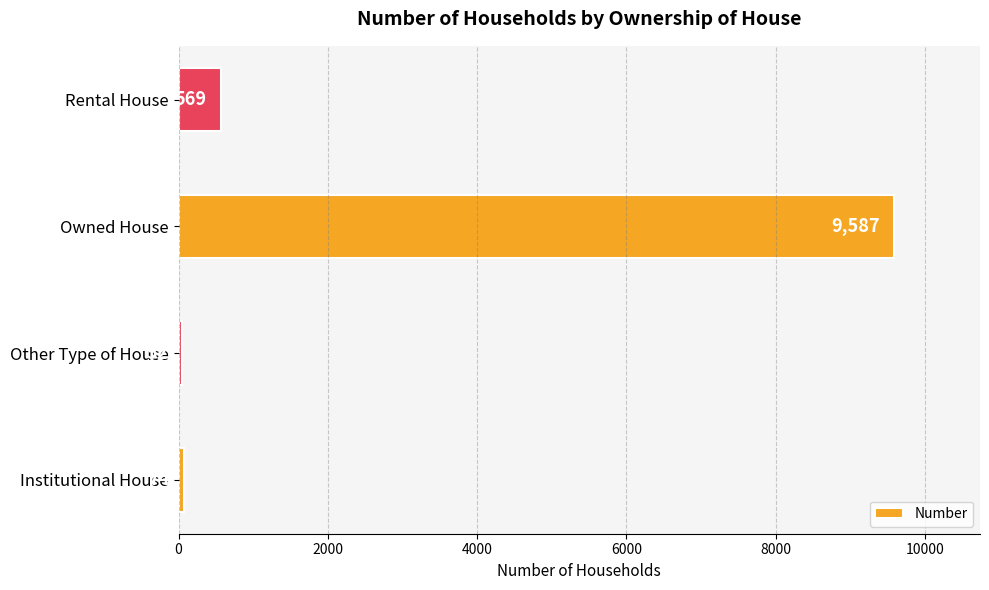

What is the sum of all values?

10282